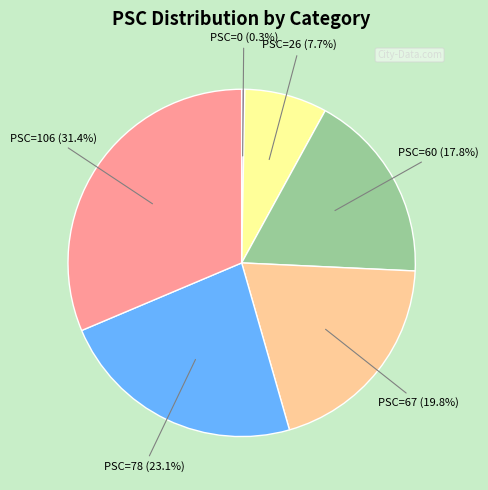

How many segments does this pie chart have?

6